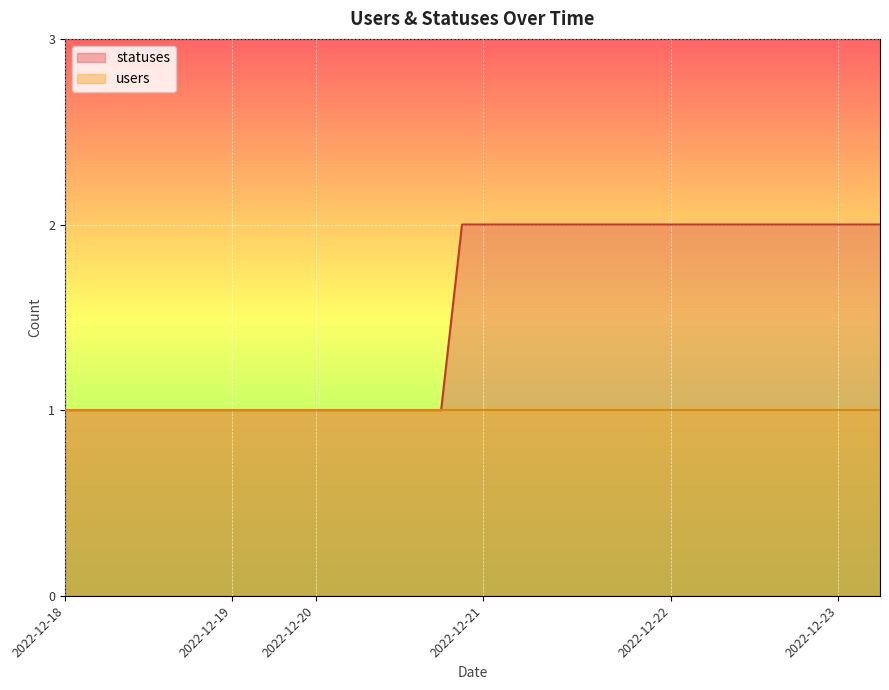

What is the sum of all values?

61